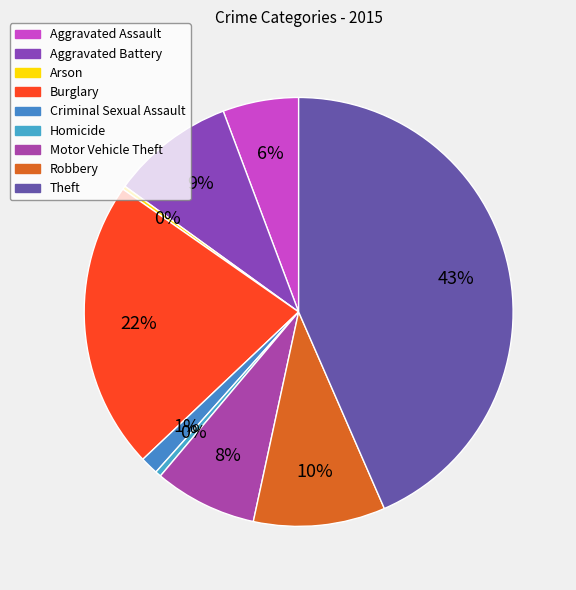

Count the number of slices in the pie.

9